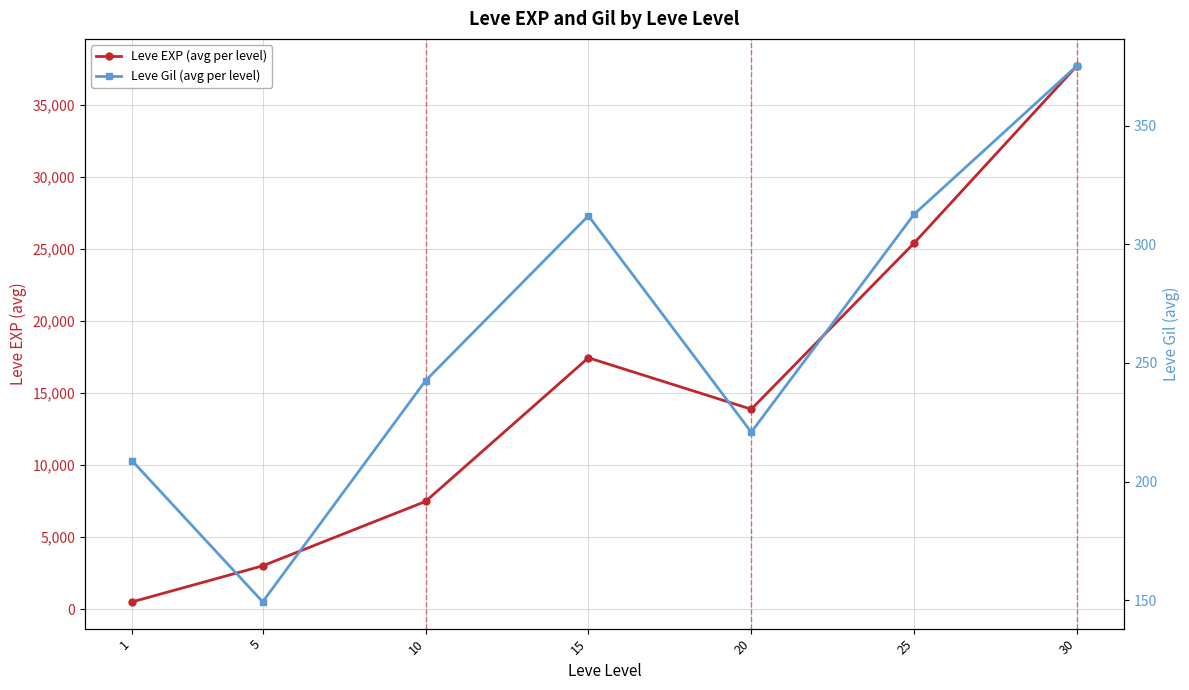

Reading left to right, transcribe all the data shown in this chart.

Leve EXP (avg per level): 510.2	3008.3	7475.0	17445.0	13876.7	25410.0	37715.0
Leve Gil (avg per level): 208.7	149.3	242.5	312.0	220.8	312.7	375.2